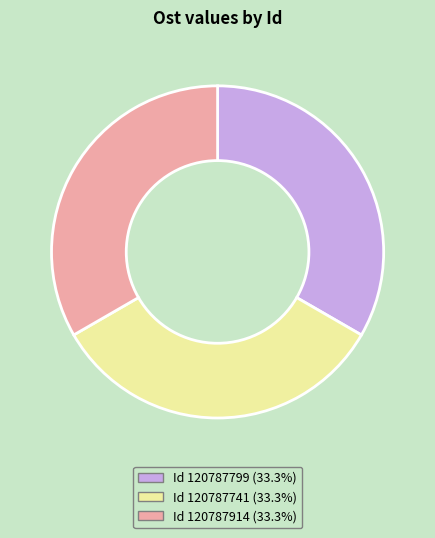

Is there a majority slice in this chart?

No